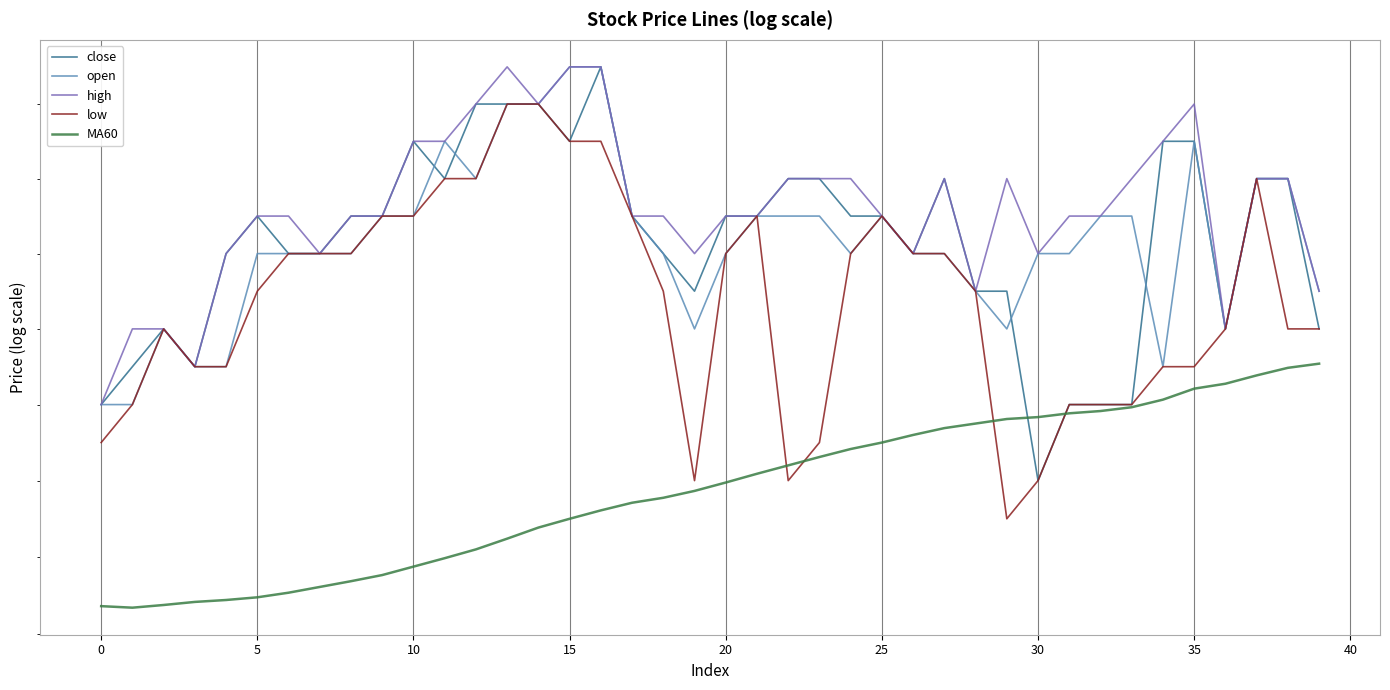

What is the label of the 15th point from the left?

14